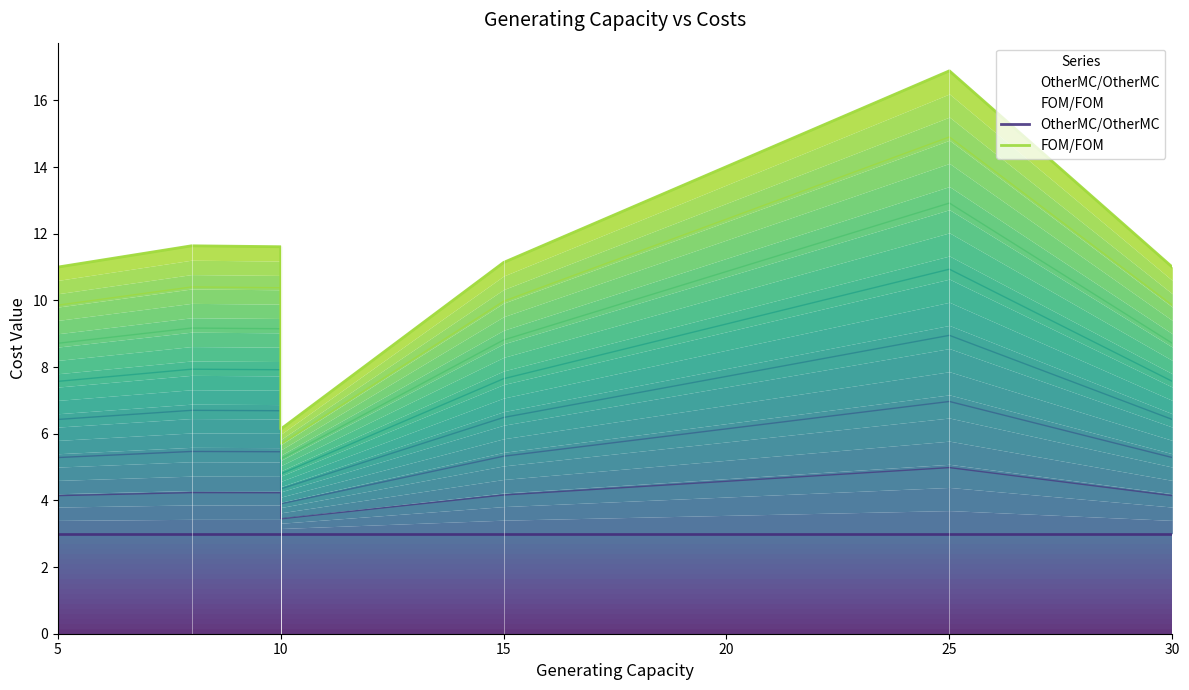

List the series in order of their overall mean, lowest first.

OtherMC/OtherMC, FOM/FOM